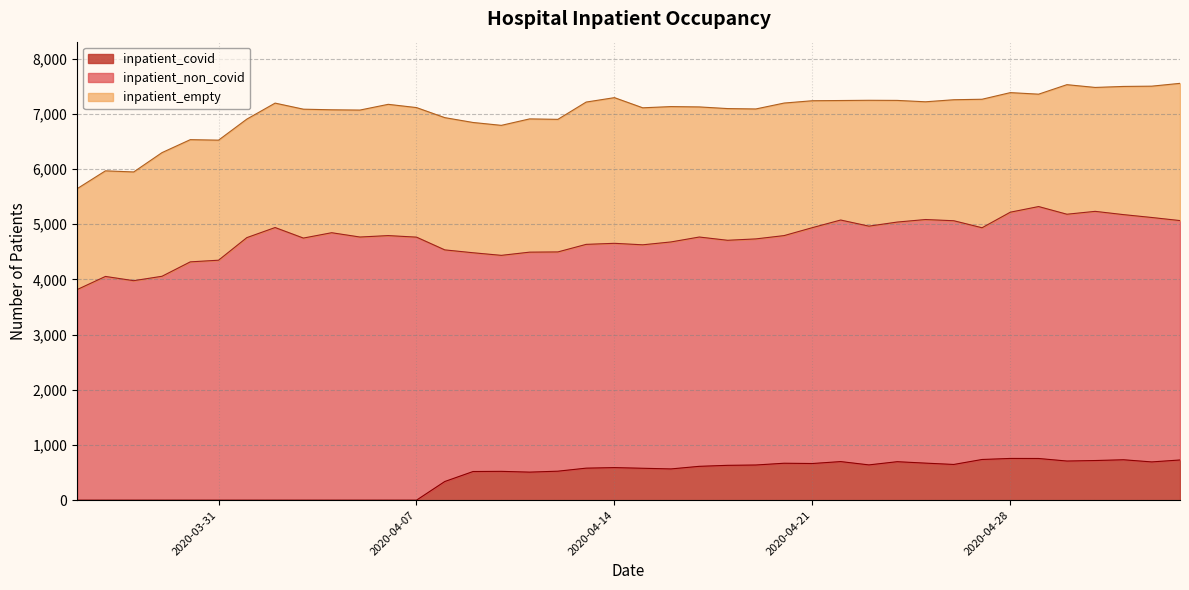

Where does the inpatient_non_covid series first go above 4325?

5